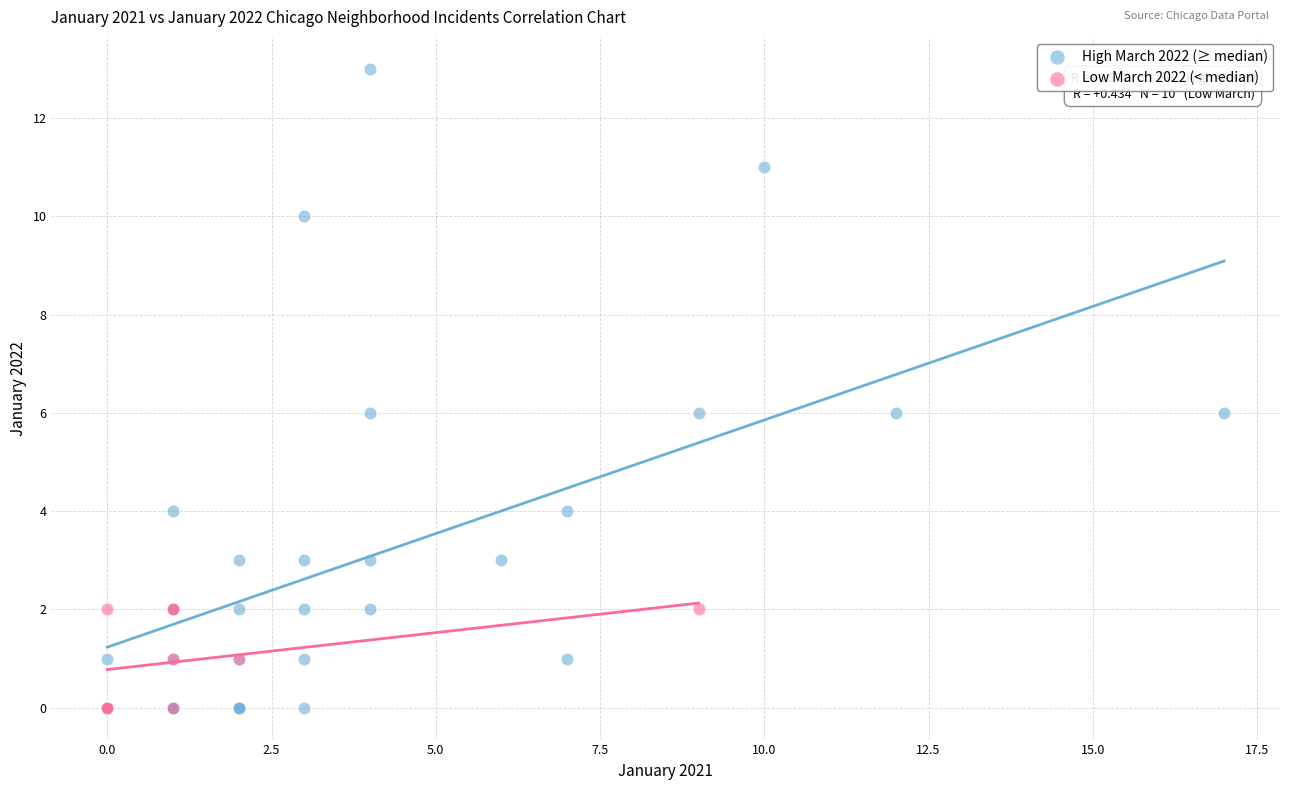

Which series has the largest Y range (max minus min)?

High March 2022 (≥ median)